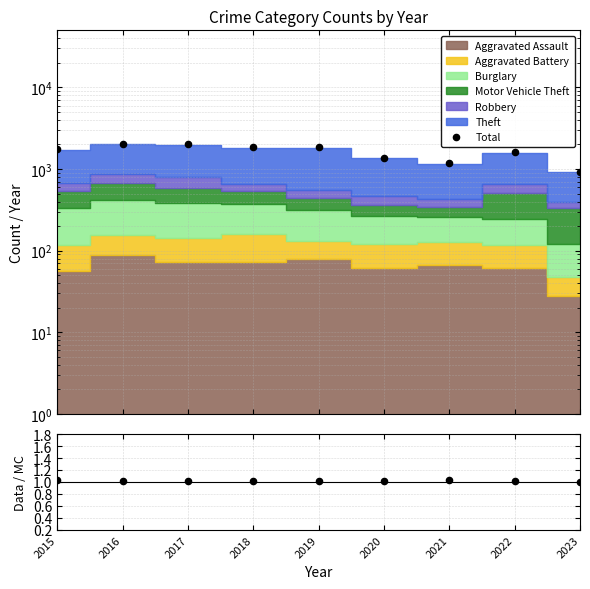

Which series has the largest total across all categories?

Total